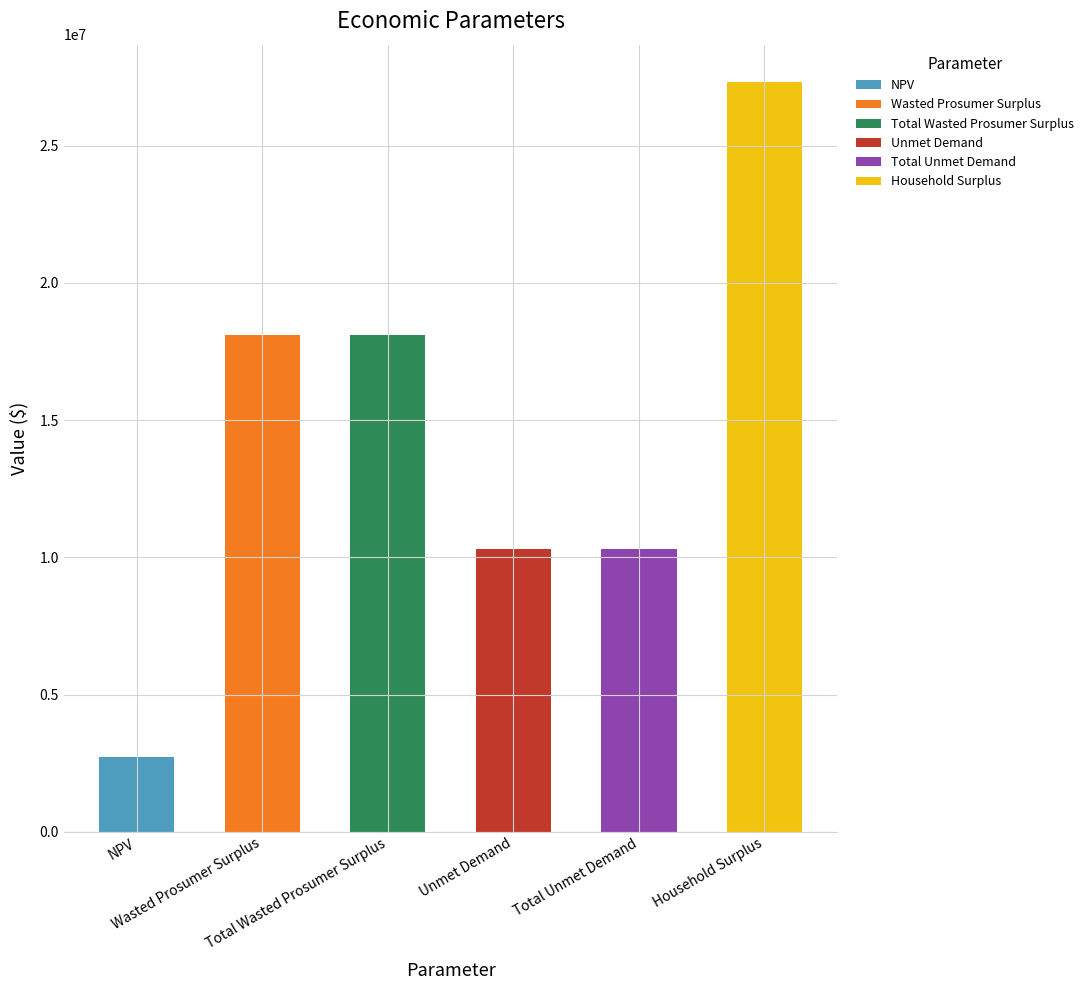

At which category does the chart reach its minimum across all series?

NPV